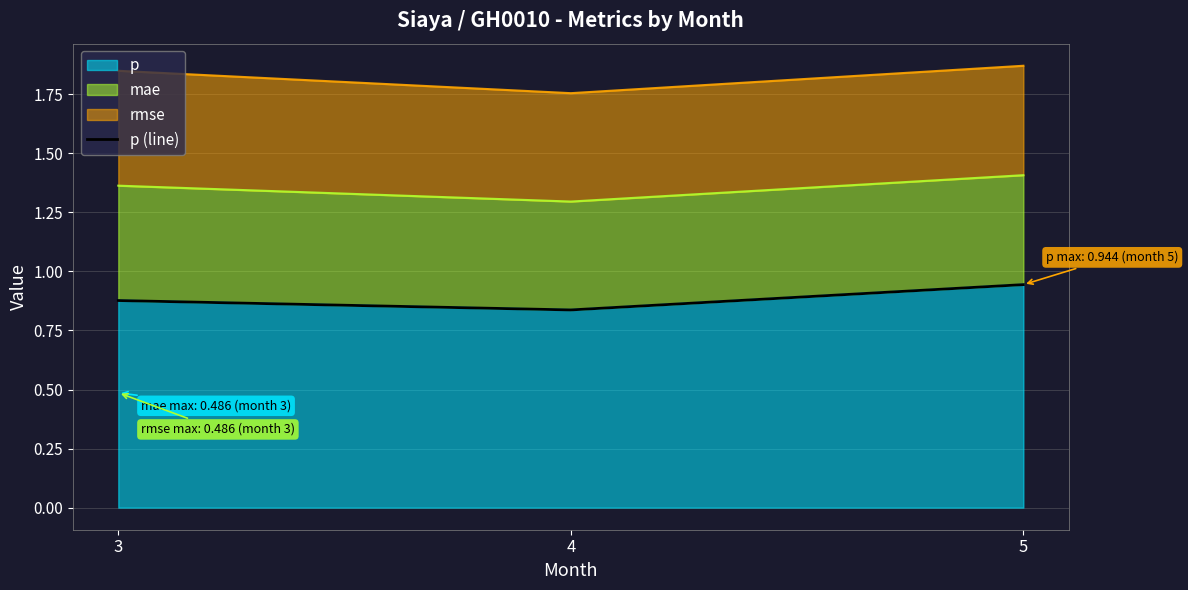

What is the value of the 1st point from the left?

0.9